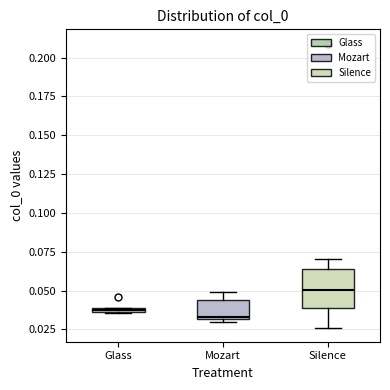

Which box has the highest median line?

Silence